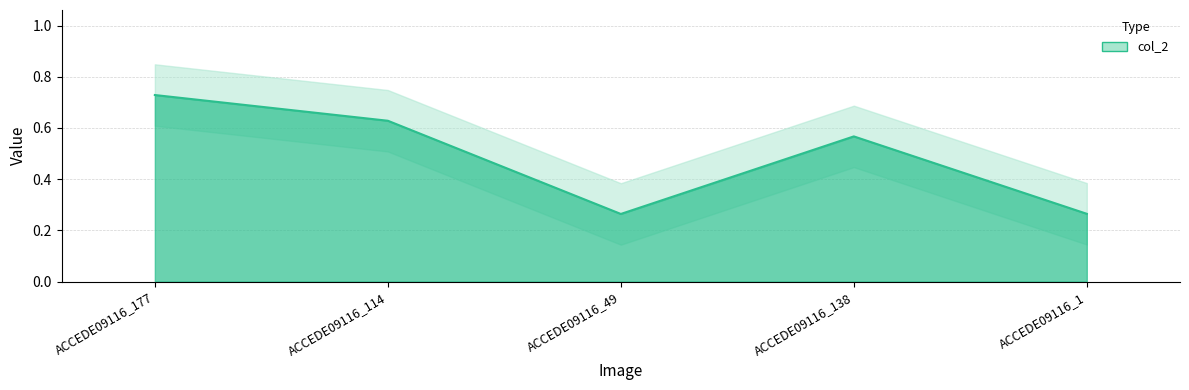

List the labels in order of value, largest first.

ACCEDE09116_177, ACCEDE09116_114, ACCEDE09116_138, ACCEDE09116_1, ACCEDE09116_49